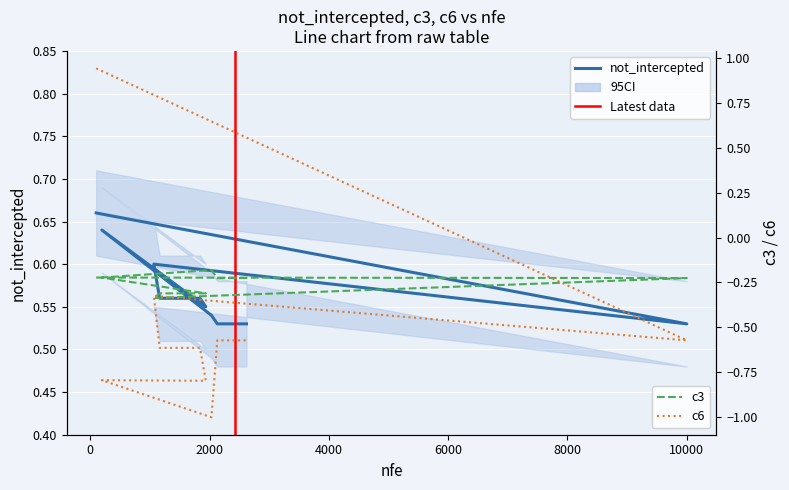

Count the not_intercepted values in the range 0 to 1.

20